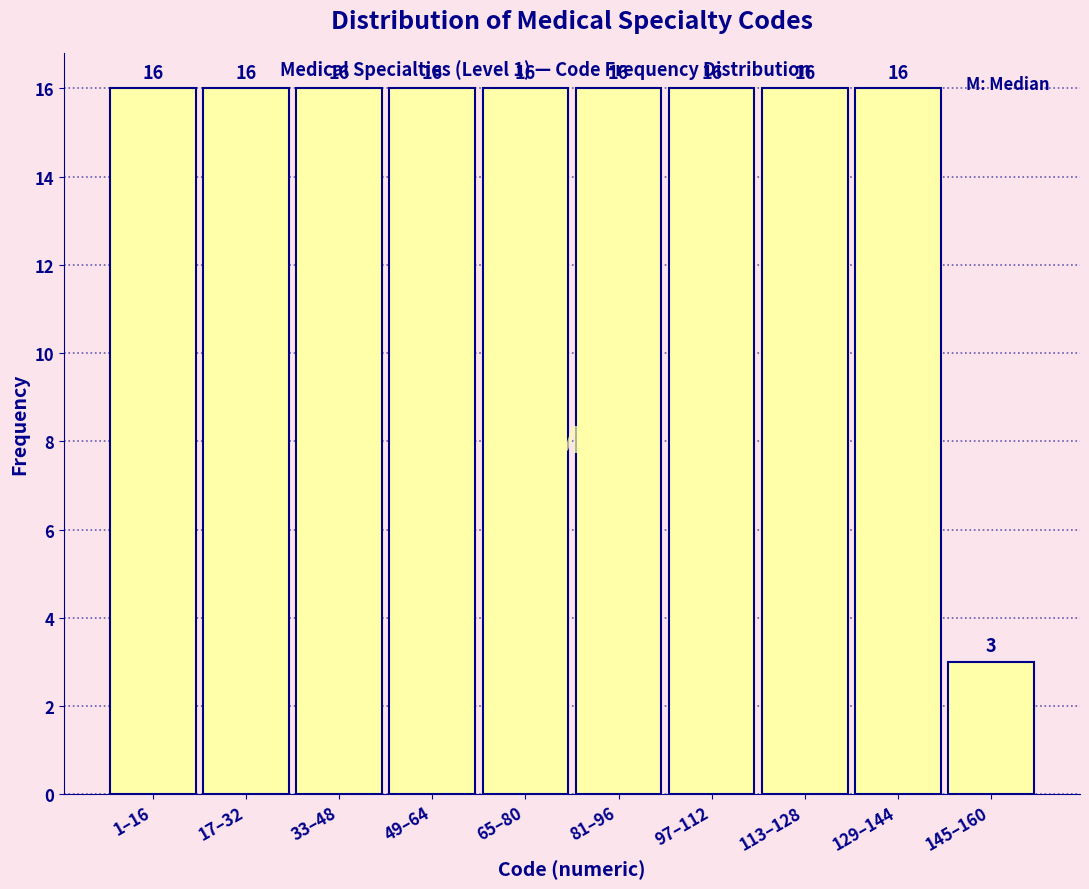

Reading right to left, extract all data points from this chart.

3	16	16	16	16	16	16	16	16	16